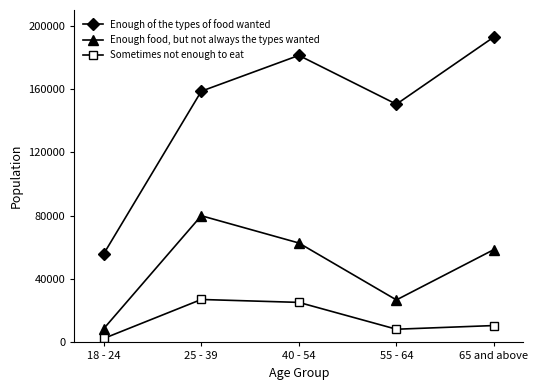

True or false: Sometimes not enough to eat and Enough food, but not always the types wanted cross at least once.

False